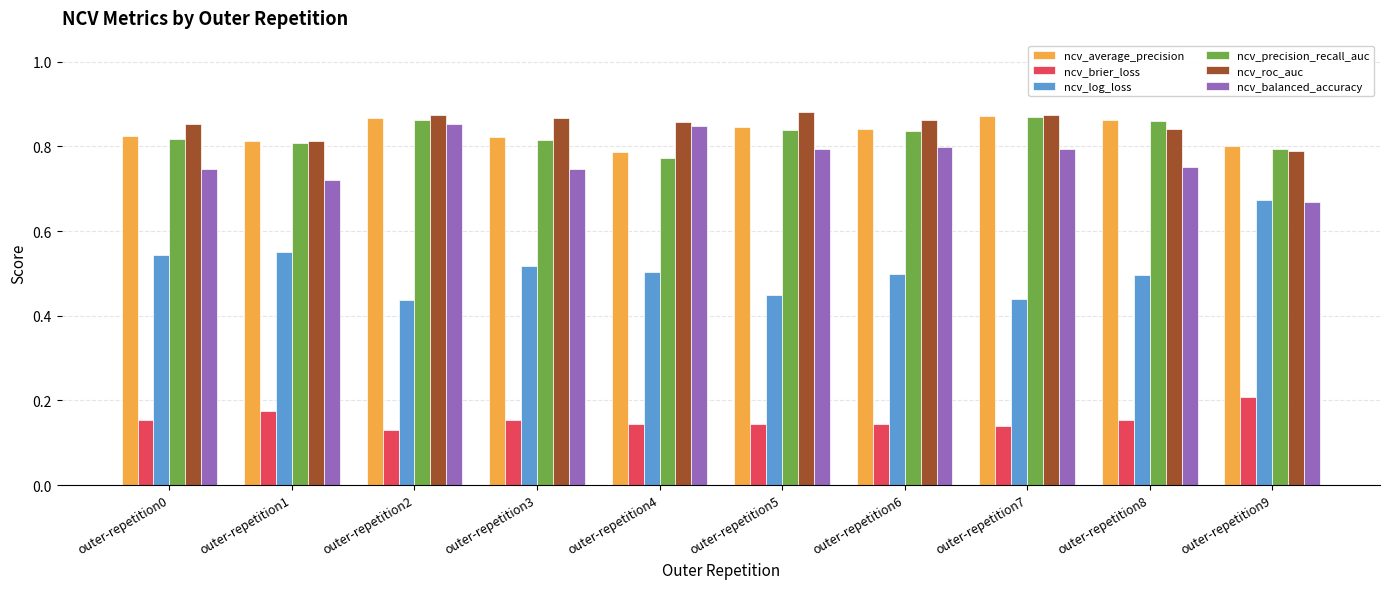

What is the sum of the ncv_brier_loss values at outer-repetition0 and outer-repetition2?

0.3